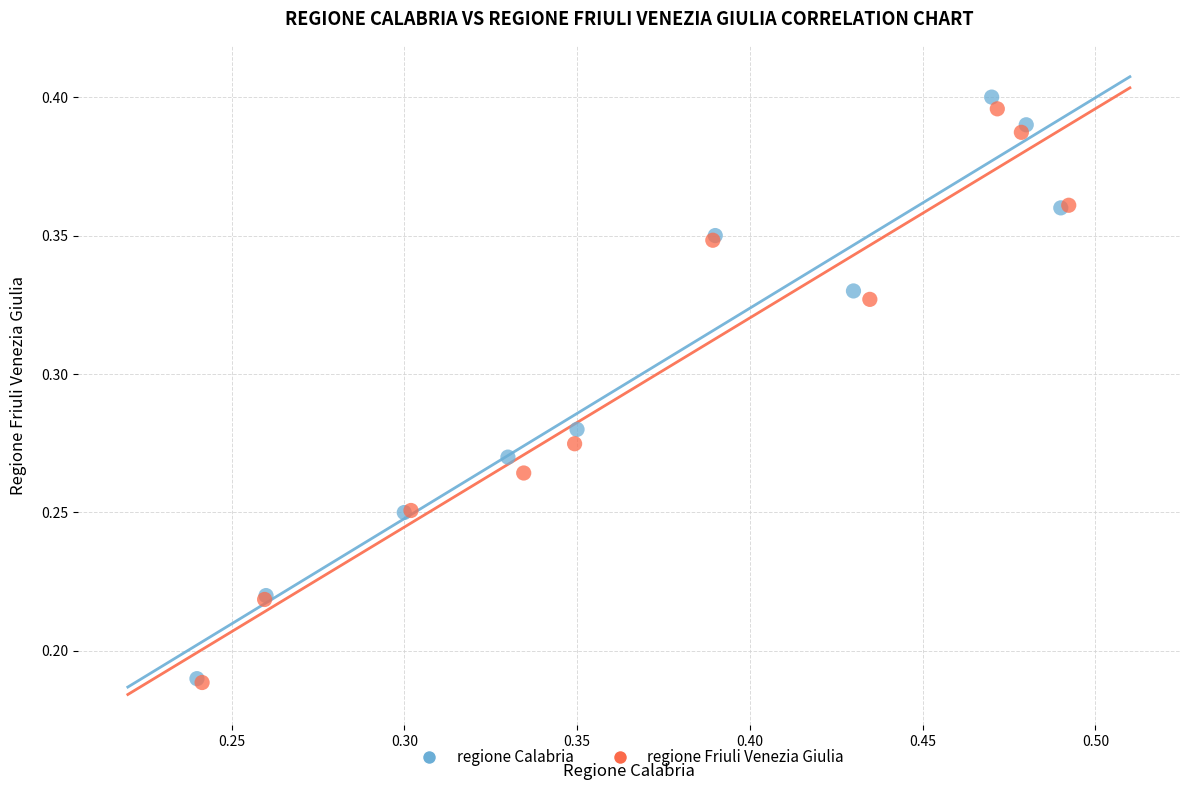

What are all the series names shown in the legend?

regione Calabria, regione Friuli Venezia Giulia